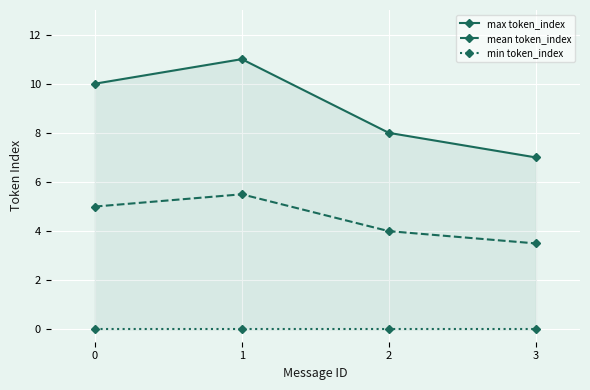

What are all the series names shown in the legend?

max token_index, mean token_index, min token_index